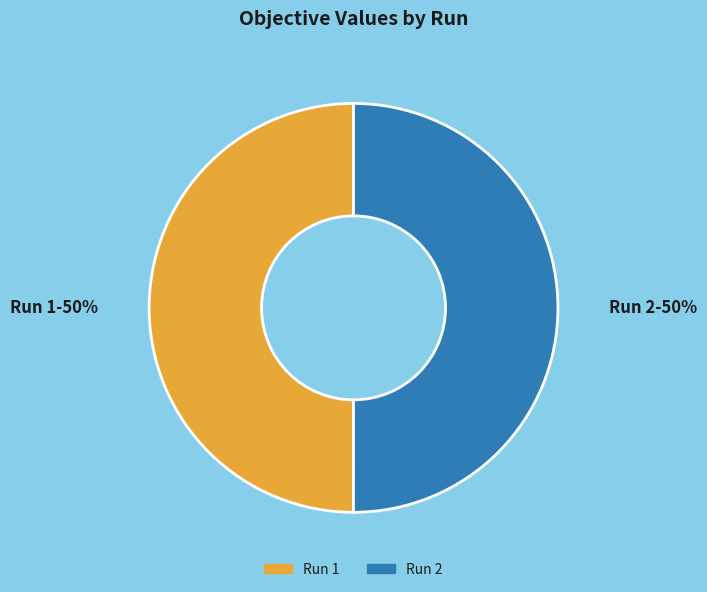

To the nearest percent, what is the average slice percentage?

50%